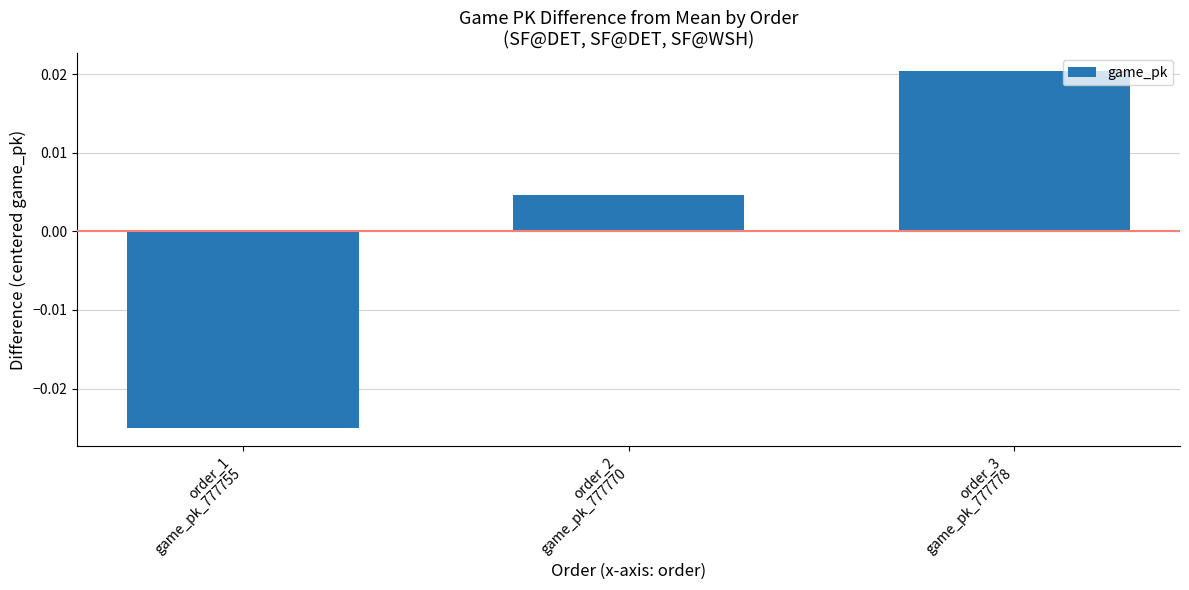

List the labels in order of value, largest first.

order_3
game_pk_777778, order_2
game_pk_777770, order_1
game_pk_777755